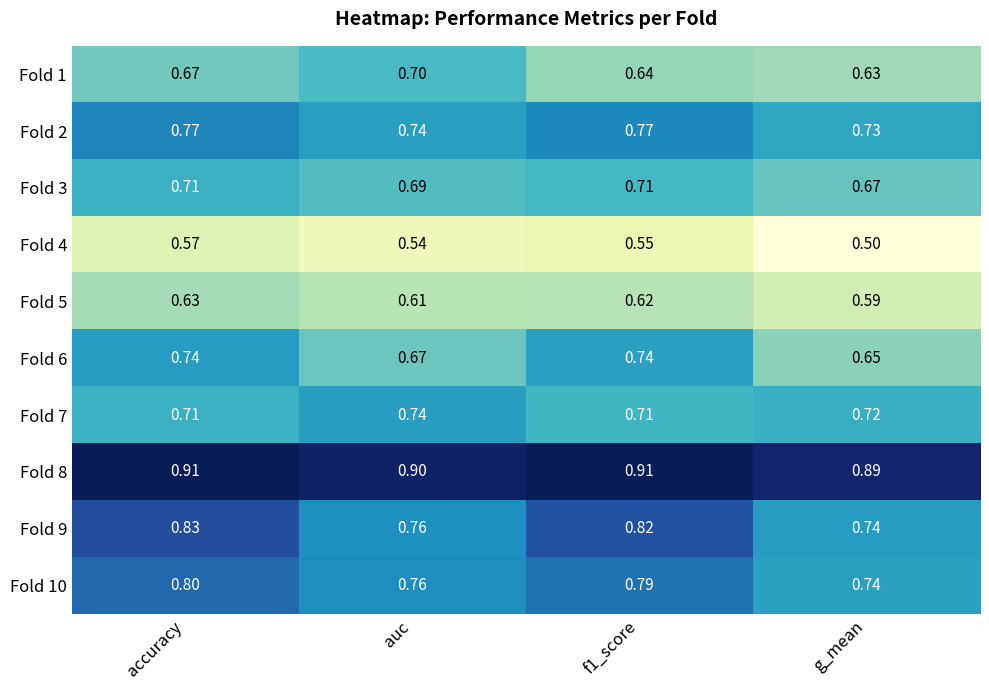

Which series changed the most between accuracy and f1_score?

Fold 1